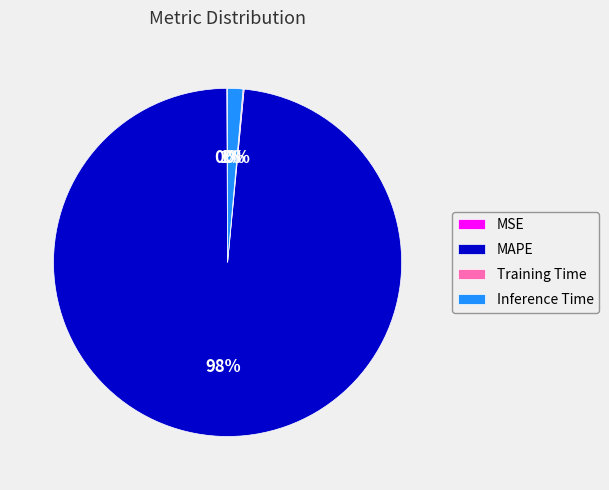

What percentage is the Inference Time slice, to the nearest percent?

1%